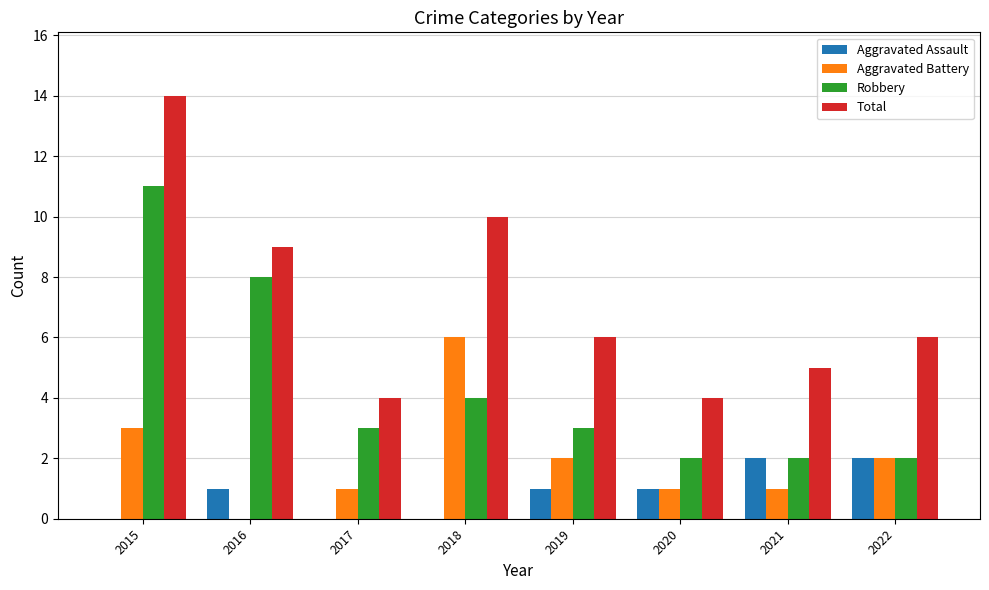

Which series has the largest range (max minus min)?

Total